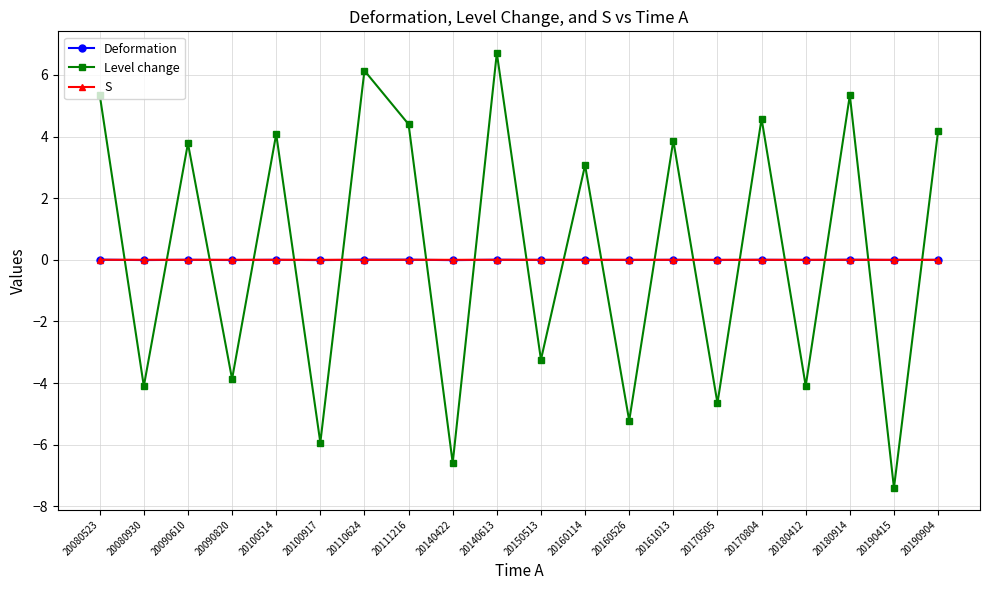

Which series has the widest spread of values?

Level change